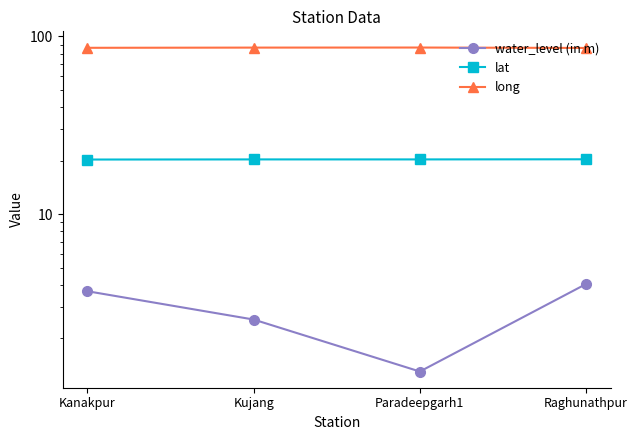

Which has a higher value, Paradeepgarh1 or Kanakpur?

Kanakpur